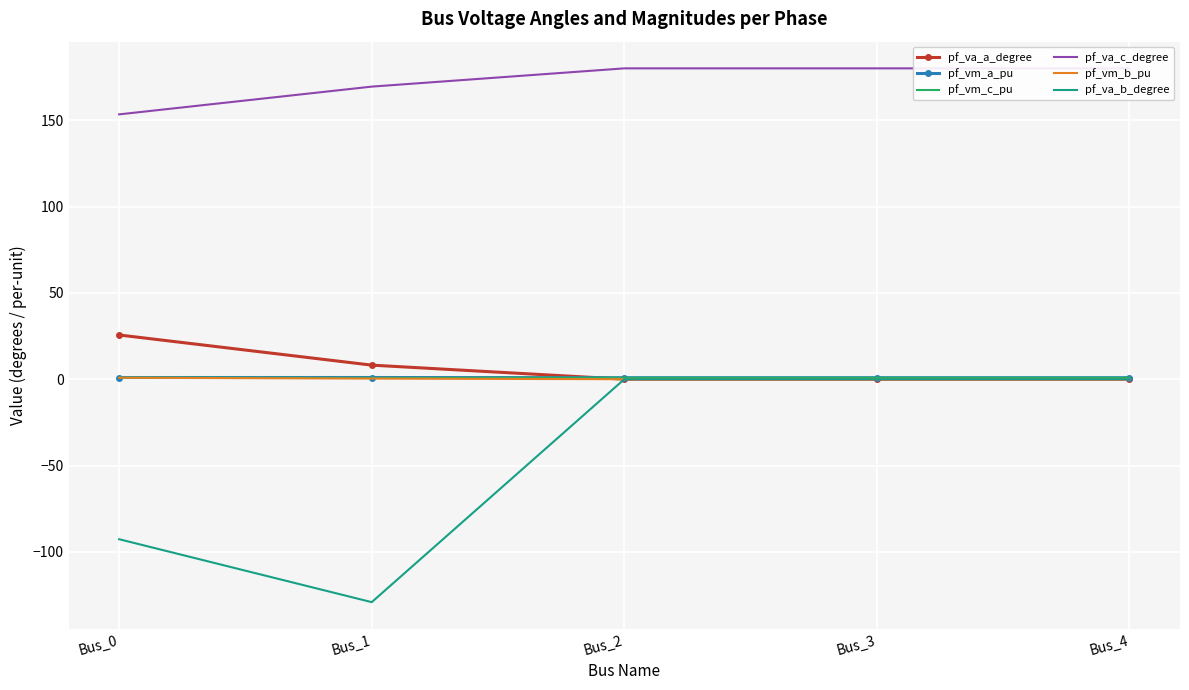

What is the total value across all series at Bus_1?

50.6